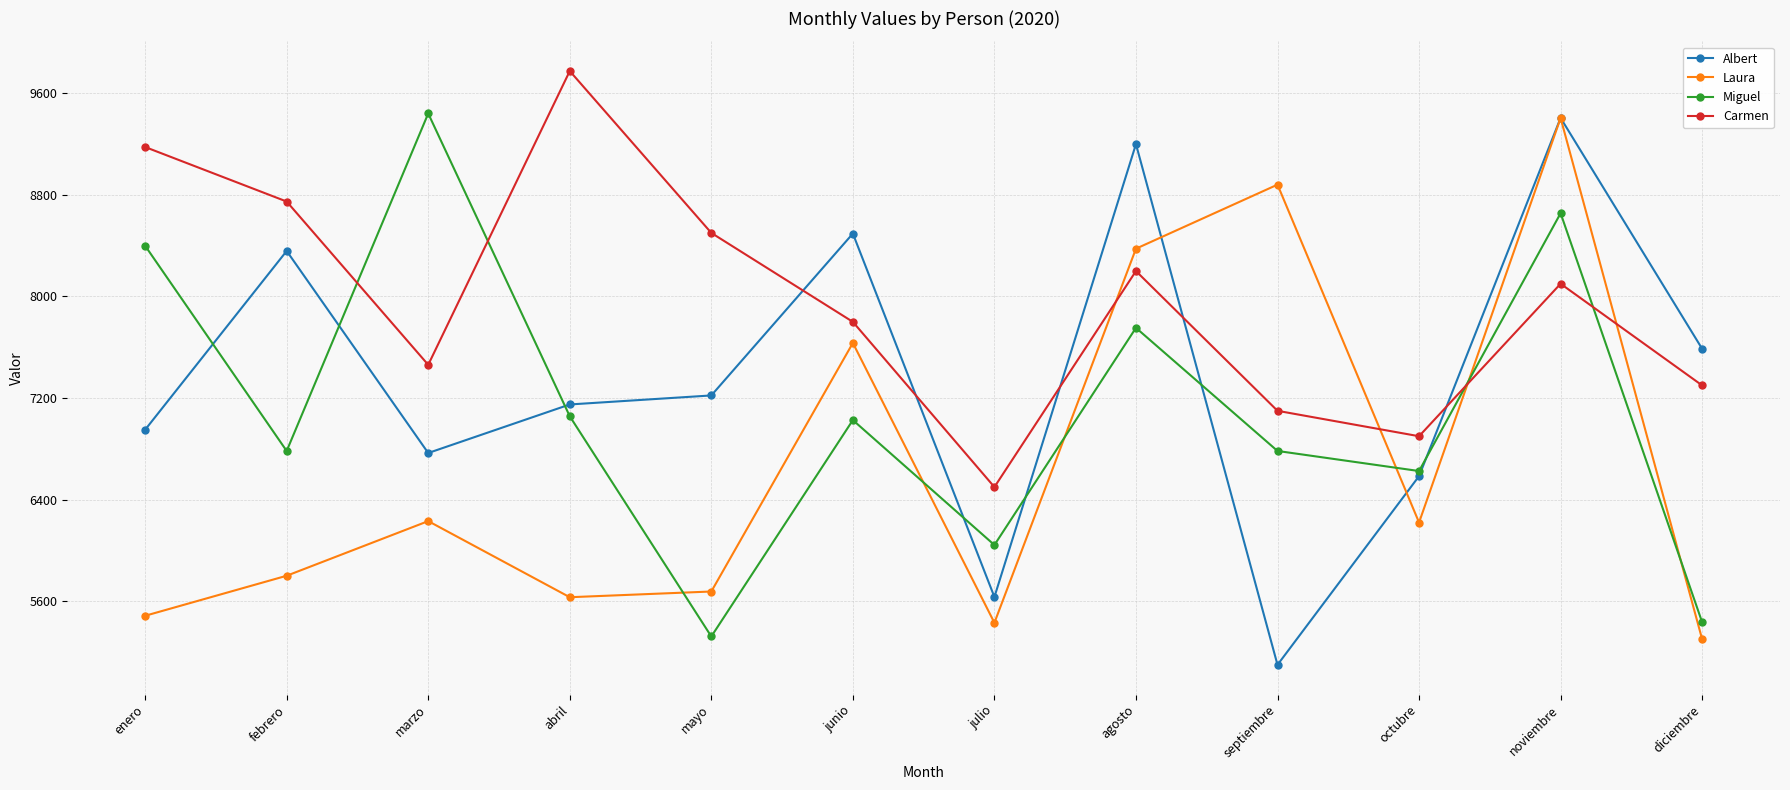

The value of Carmen at julio is 9508. True or false?

False